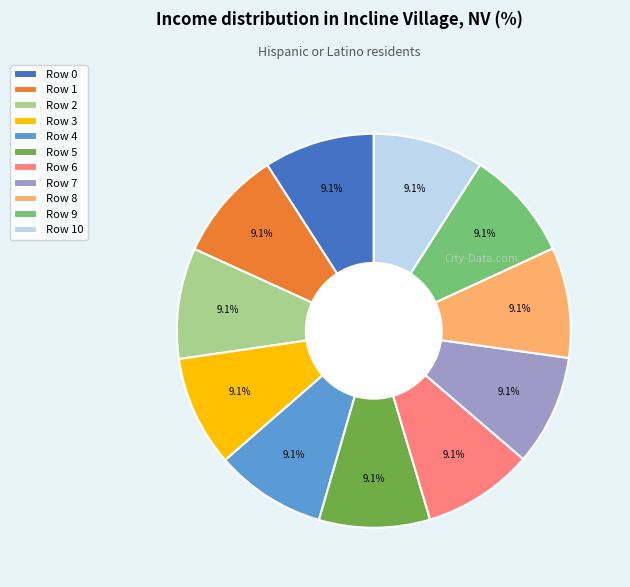

True or false: Row 5 accounts for 9% of the total.

True